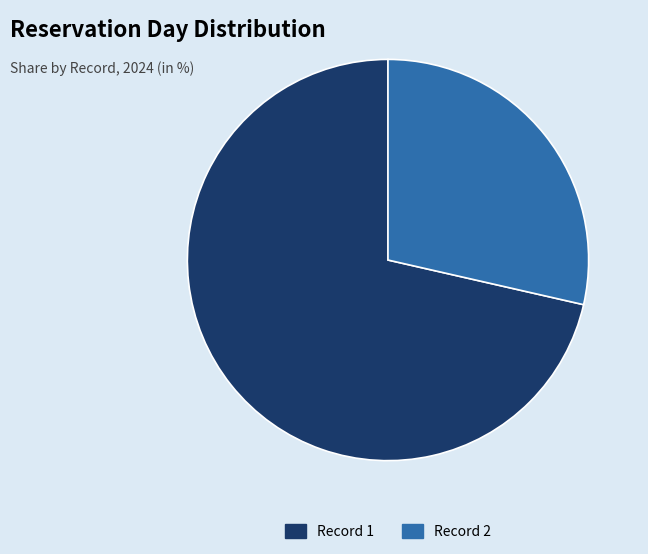

Between Record 2 and Record 1, which is larger?

Record 1